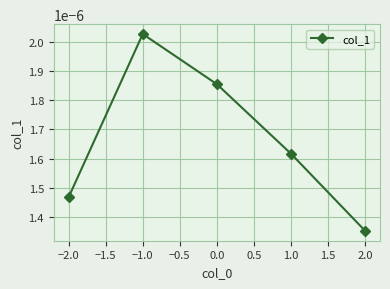

At which category does the data reach its first local peak?

−1.0